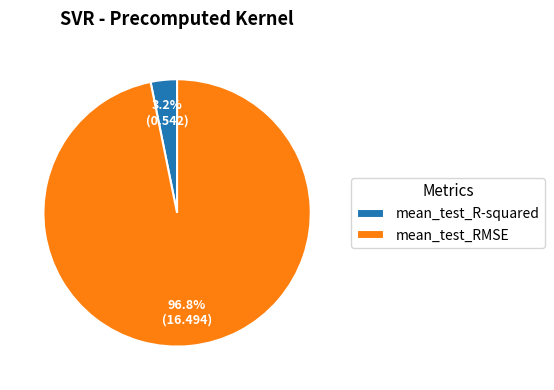

Combined, do mean_test_RMSE and mean_test_R-squared account for over 50%?

Yes